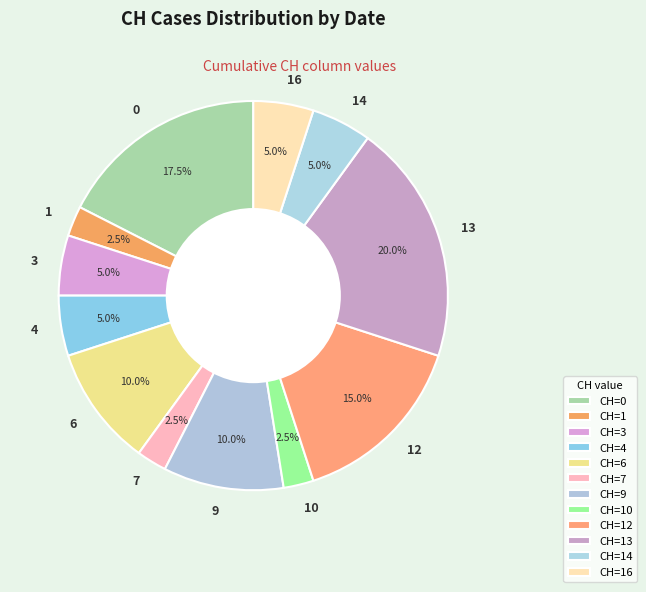

What percentage do 0 and 3 together represent?

22.5%